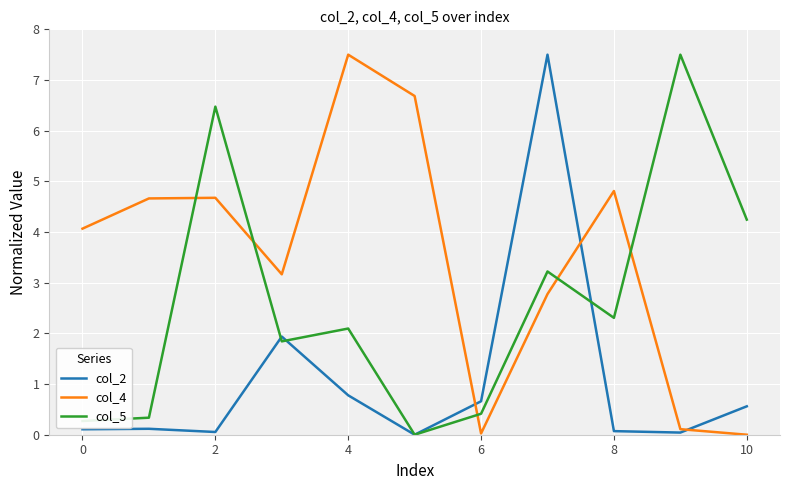

True or false: col_5 has more than 2 interior local peaks.

True